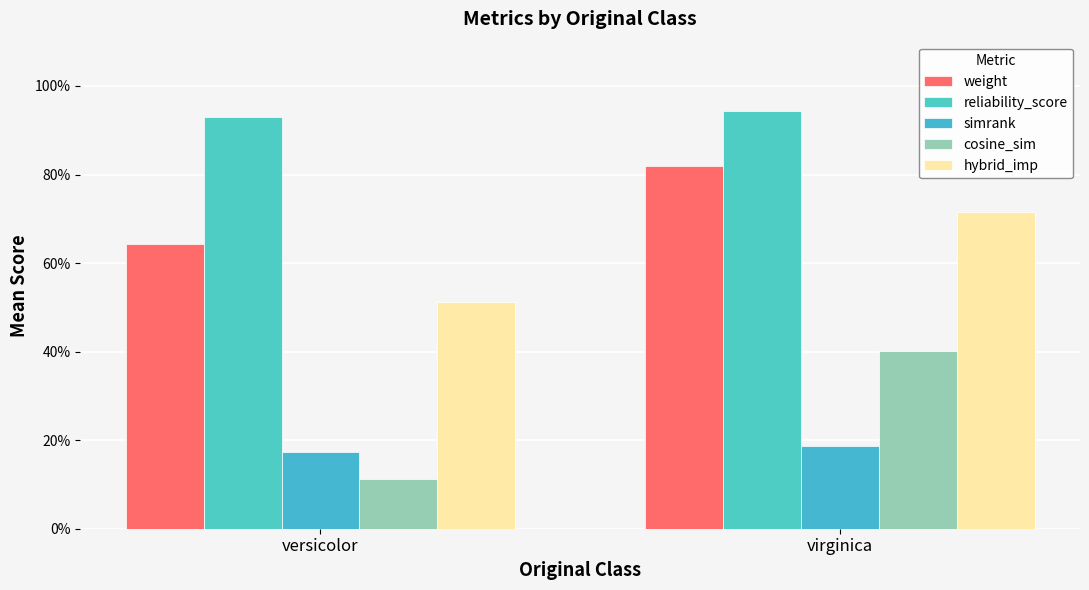

Are the bars horizontal?

No